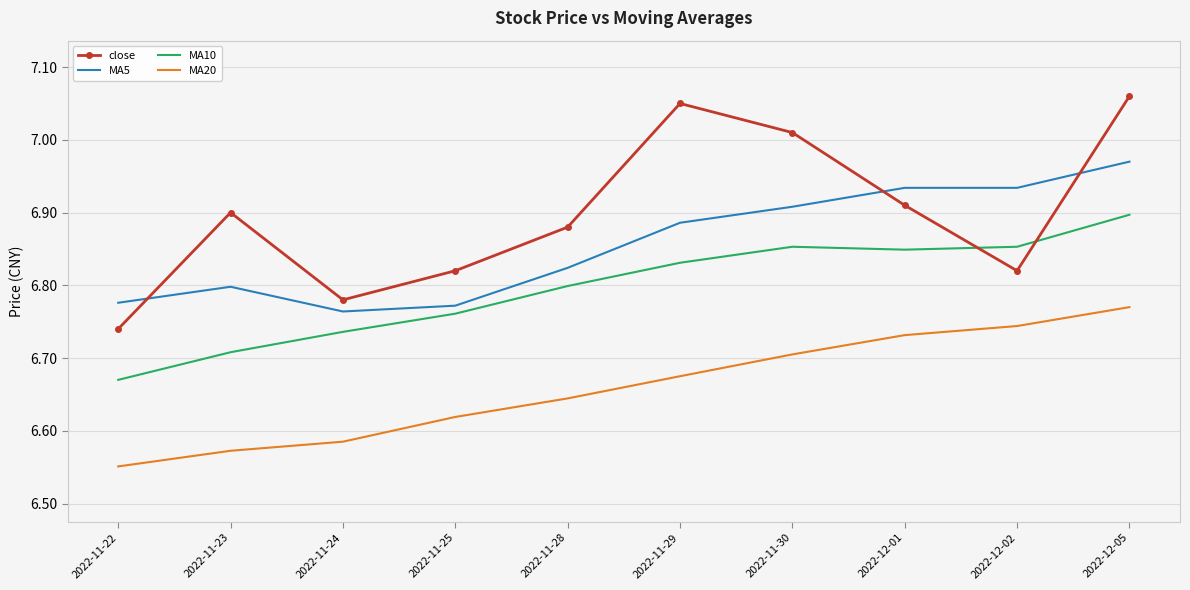

Which series has the largest range (max minus min)?

close